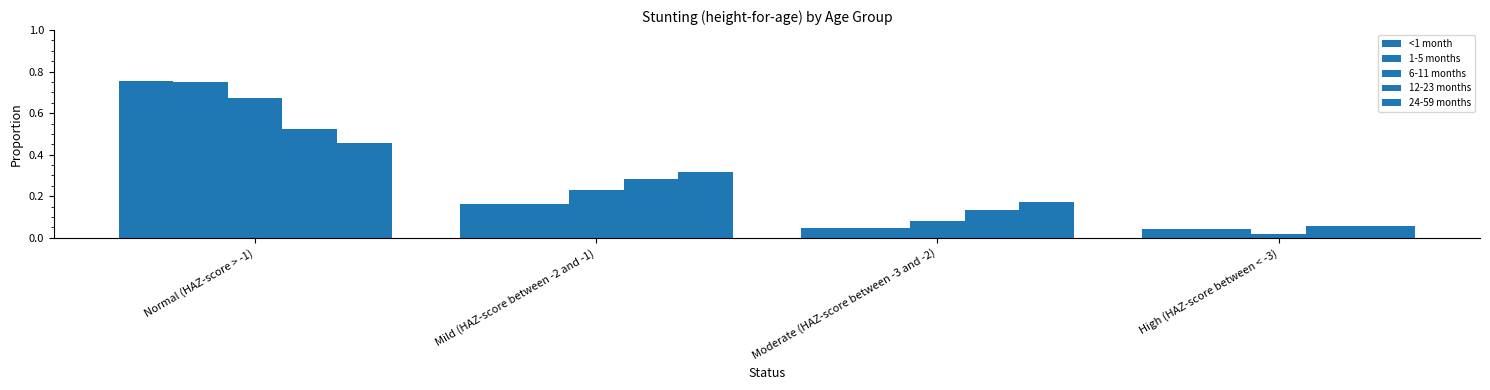

Which series changed the most between Mild (HAZ-score between -2 and -1) and High (HAZ-score between < -3)?

24-59 months